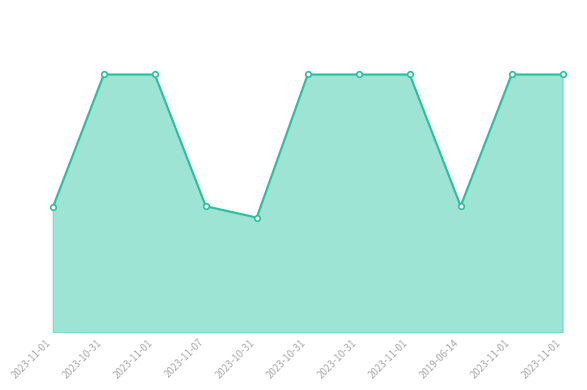

Does the chart have visible grid lines?

No